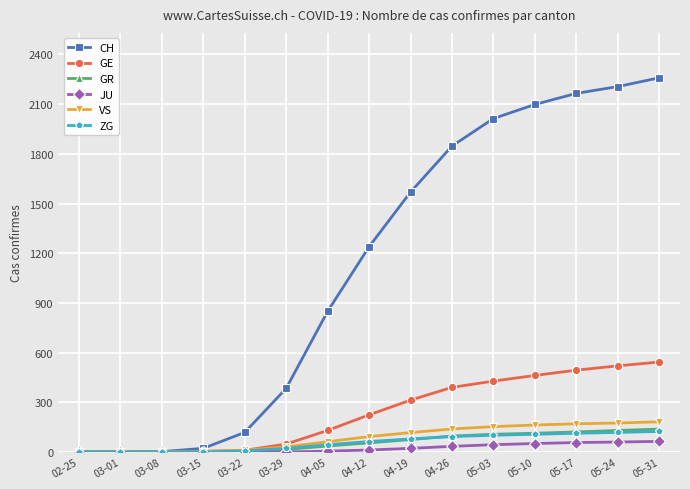

Which category has the highest value across all series?

05-31